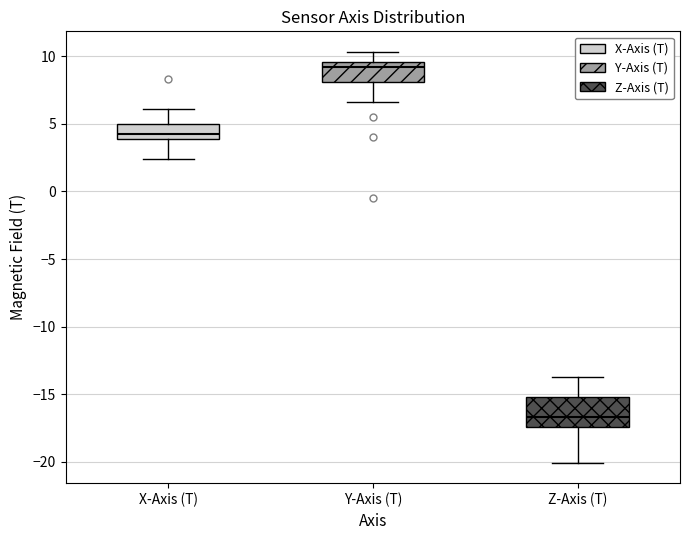

Reading left to right, read every box against the y-axis: the position of its median line, the range the box covers, and the ends of its whiskers. The values are not printed on the chart, so give them approximately, as read against the axis.

X-Axis (T): median 4.0 (just above the box's lower edge), box 4.0 to 5.0, whiskers 2.5 to 6.0
Y-Axis (T): median 9.0, box 8.0 to 9.5, whiskers 6.5 to 10.5
Z-Axis (T): median -16.5, box -17.5 to -15.0, whiskers -20.0 to -14.0